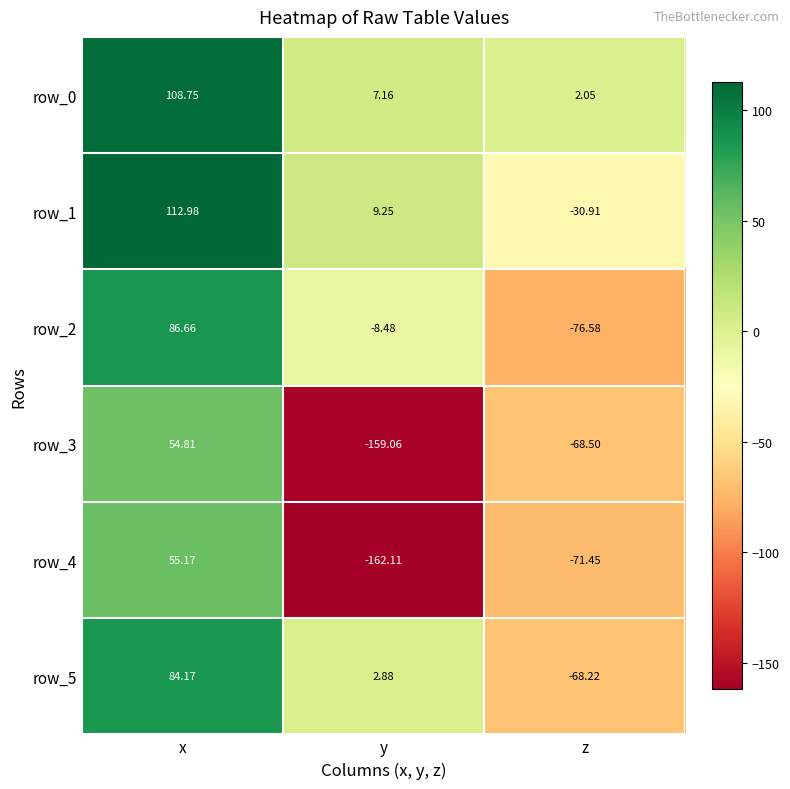

What is the minimum value for row_4?

-162.1